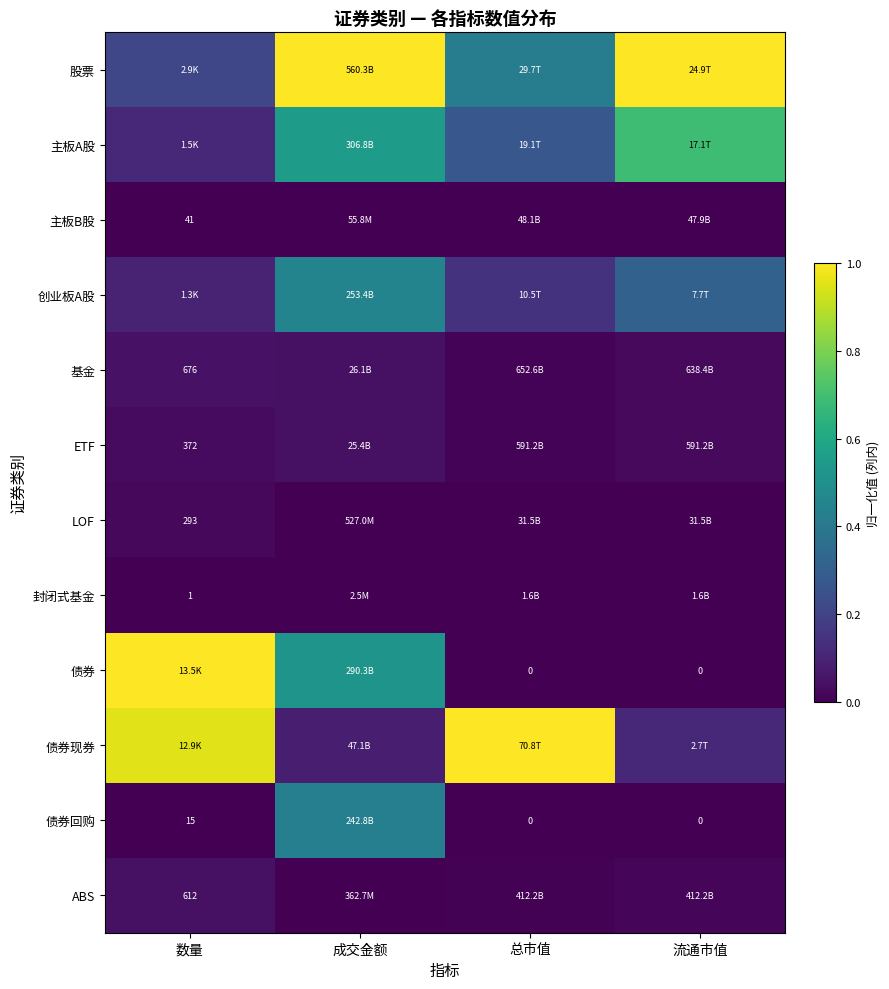

Is the value of 封闭式基金 at 数量 greater than the value of ABS at 数量?

No